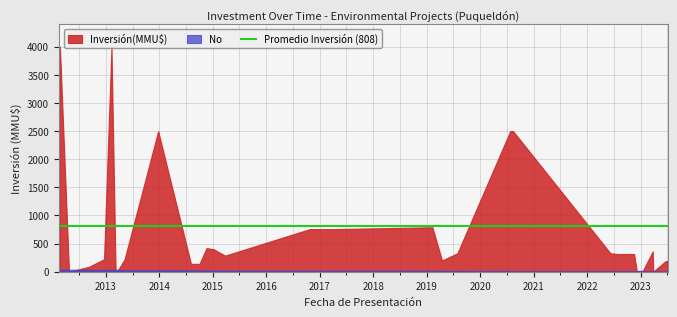

The No series shows 14 at 29/07/2022. True or false?

False